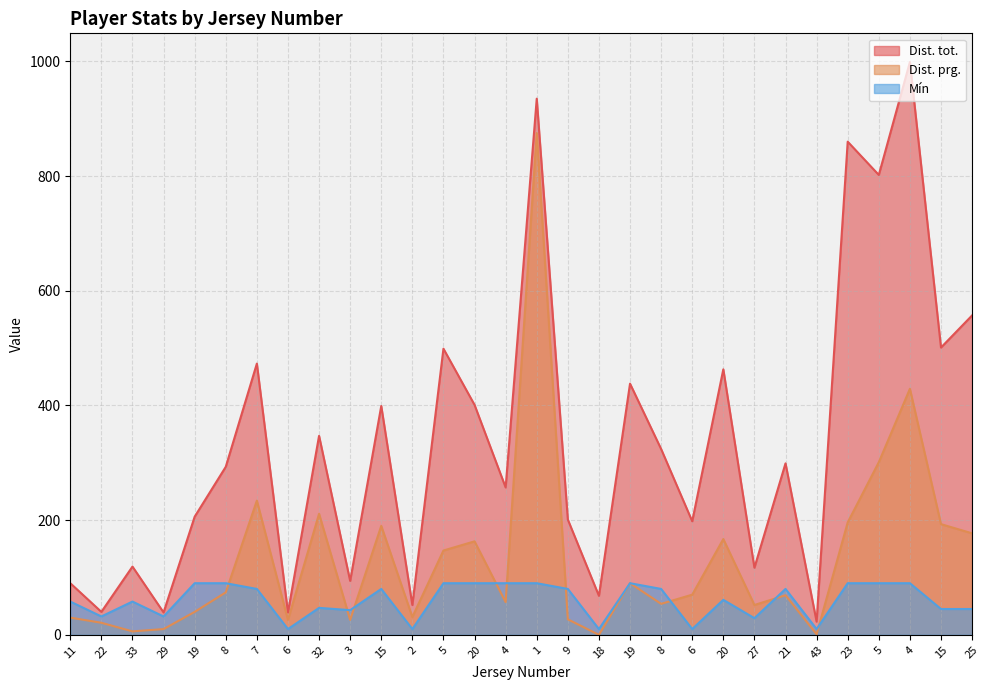

What is the label of the 13th point from the left?

5